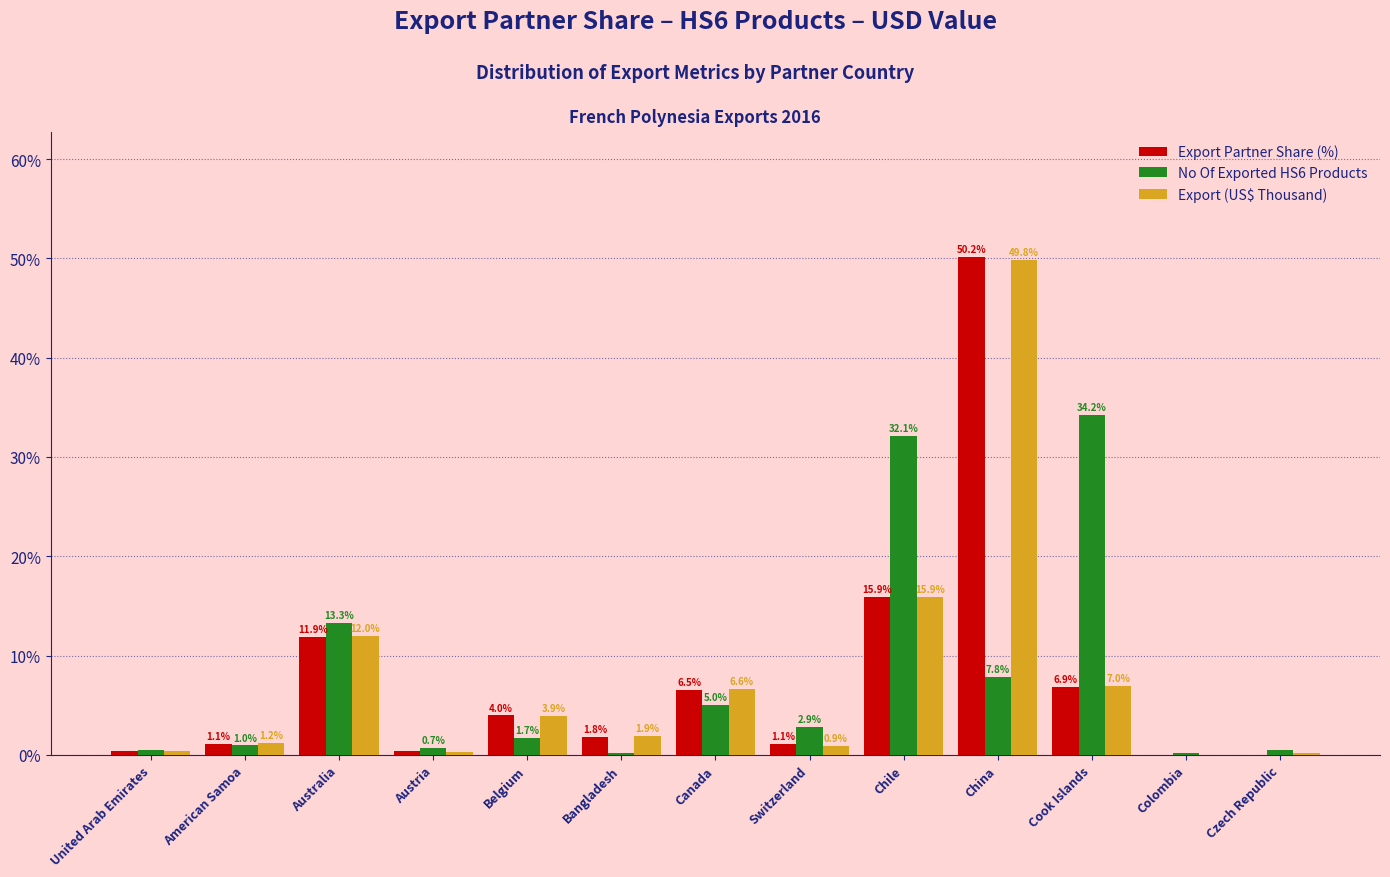

What is the total value across all series at China?

107.8